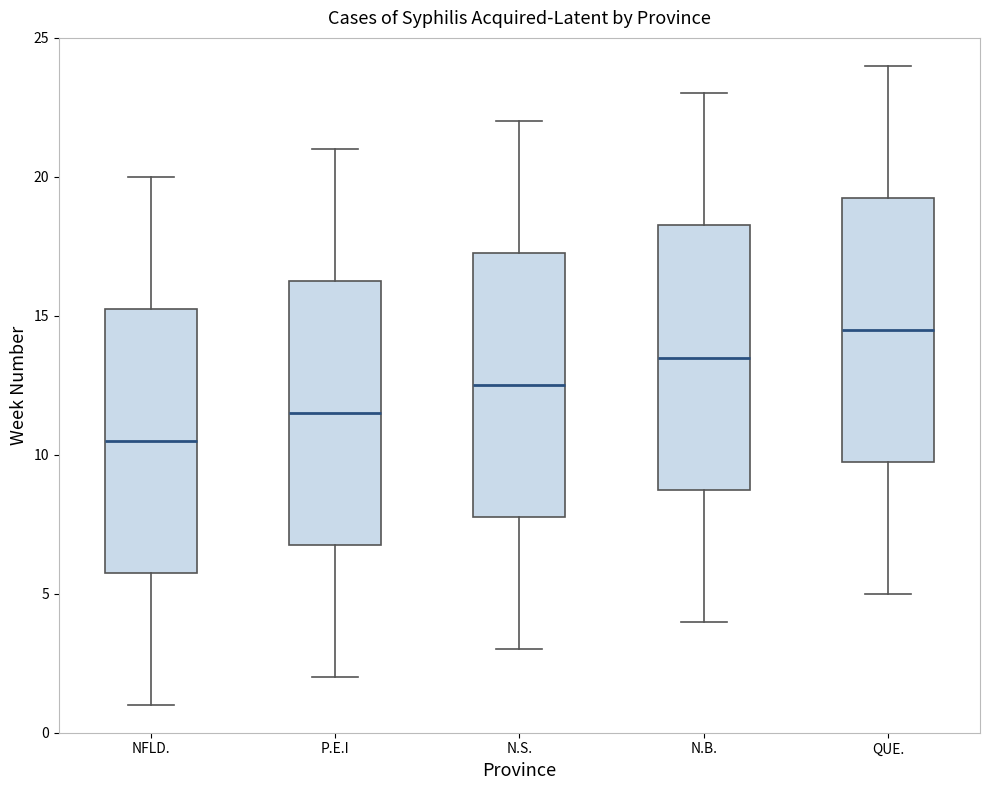

Where is the lower edge of the box for N.S. on the y-axis? The values are not printed on the chart, so give them approximately, as read against the axis.

8.0